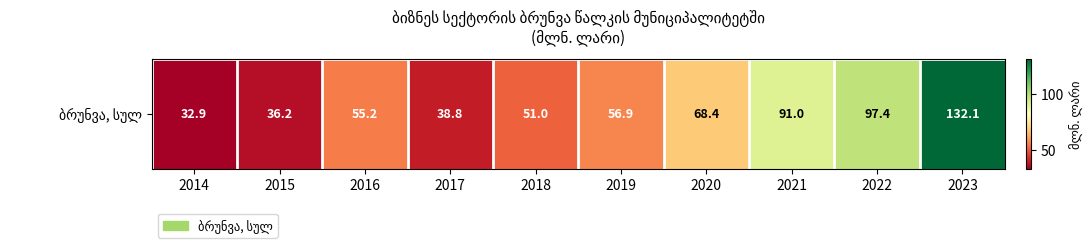

Between 2022 and 2023, which is larger?

2023